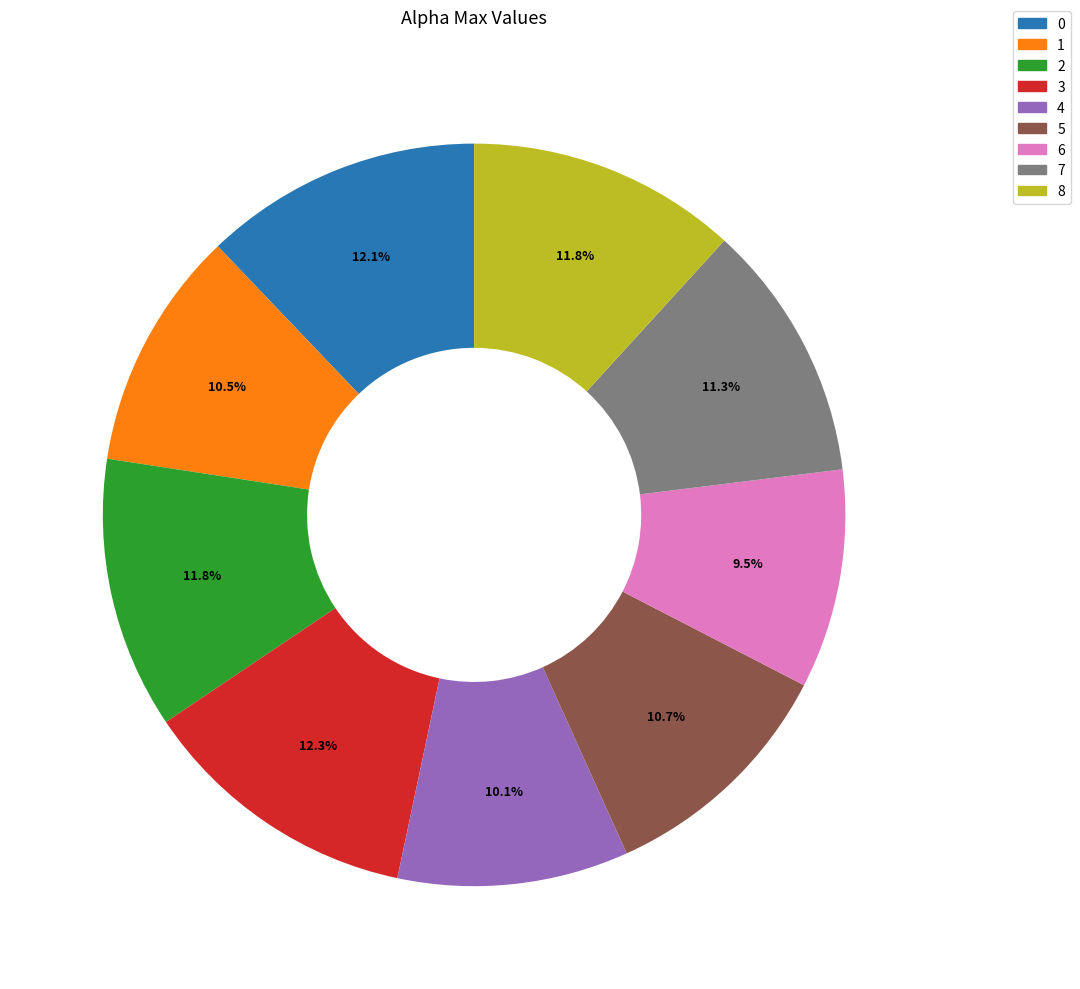

To the nearest percent, what portion does 5 represent?

11%